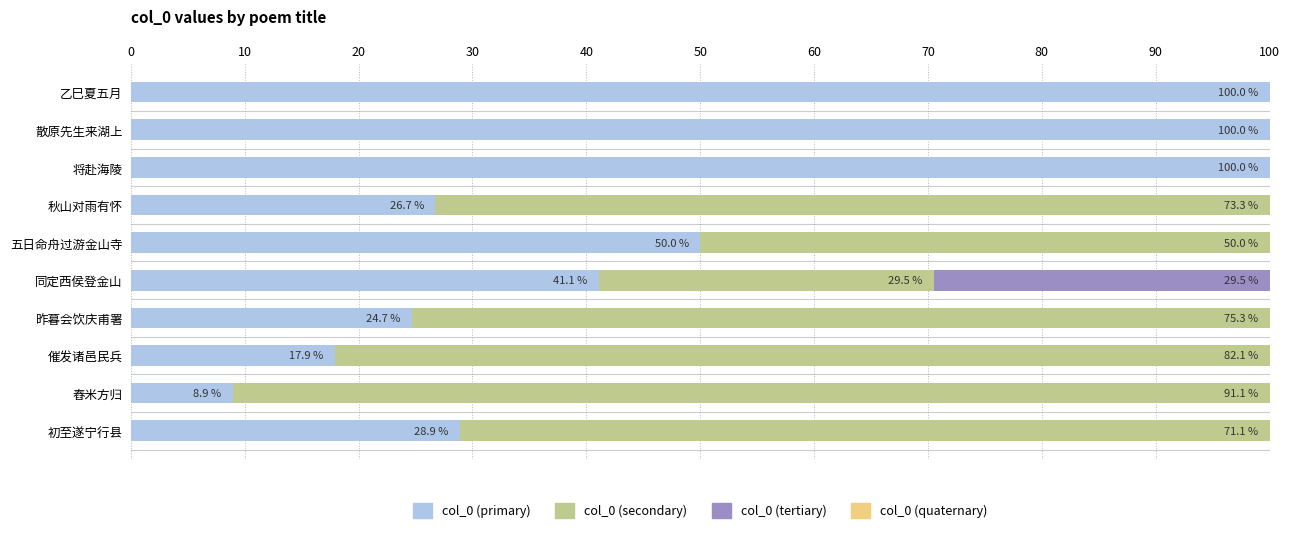

What is the highest value of the col_0 (primary) series?

100.0